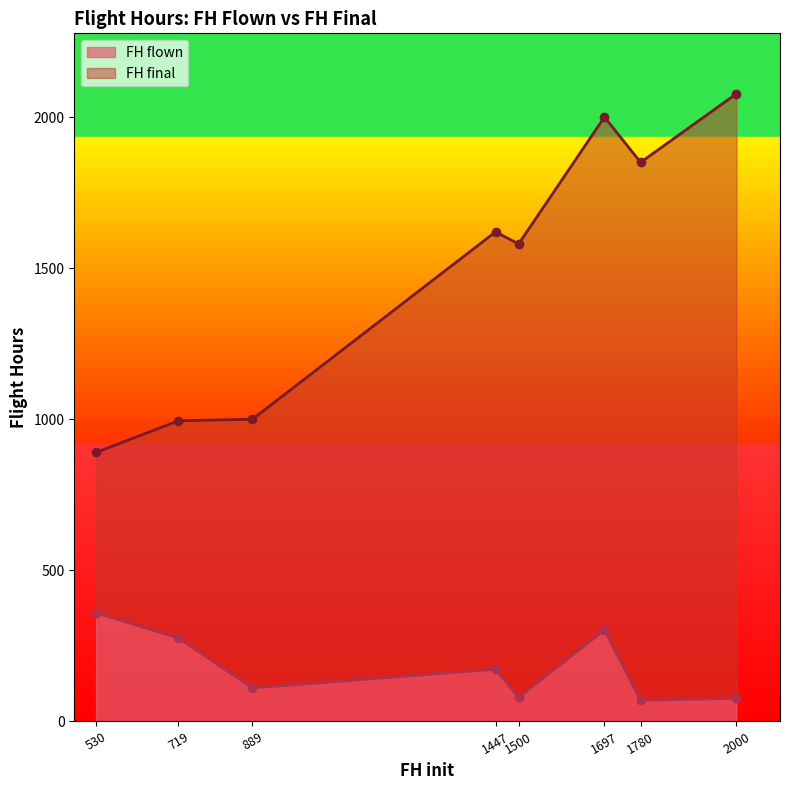

At which category does FH flown reach its first local valley?

889